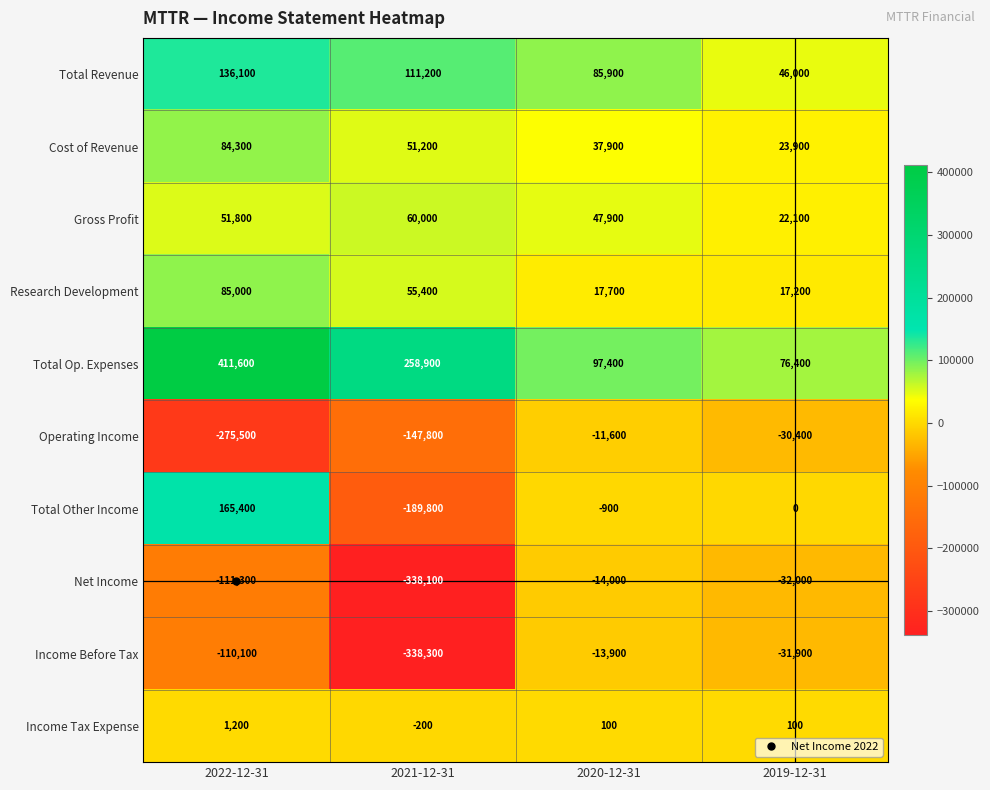

The value of Income Tax Expense at 2019-12-31 is 100. True or false?

True